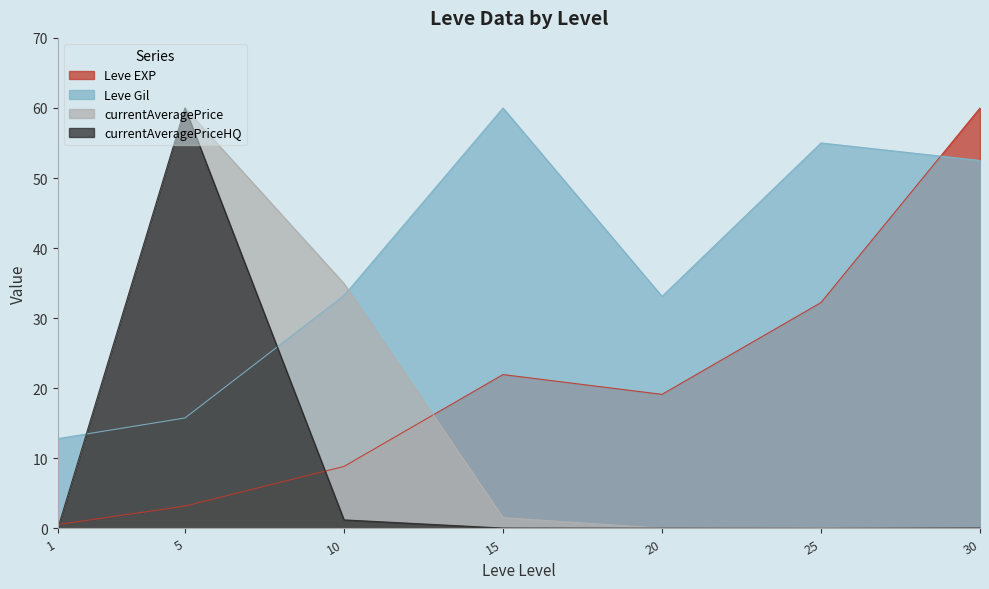

Is the value of currentAveragePriceHQ at 10 greater than the value of currentAveragePrice at 1?

Yes